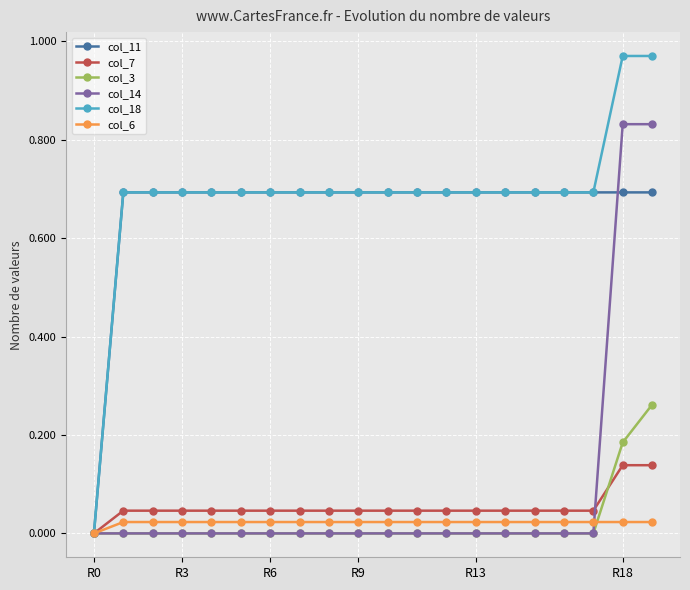

List the series in order of their peak value, lowest first.

col_6, col_7, col_3, col_11, col_14, col_18